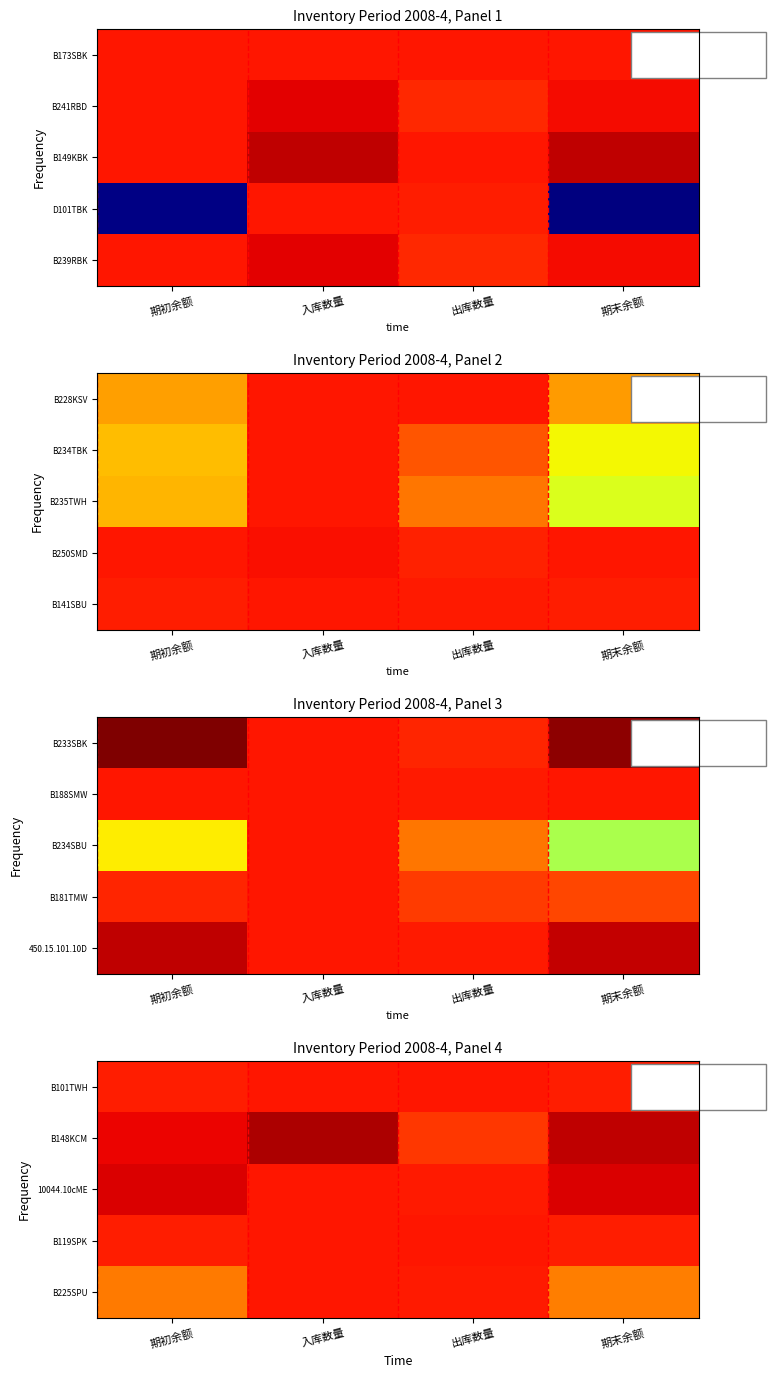

True or false: B148KCM has a value of 37 at 入库数量.

False